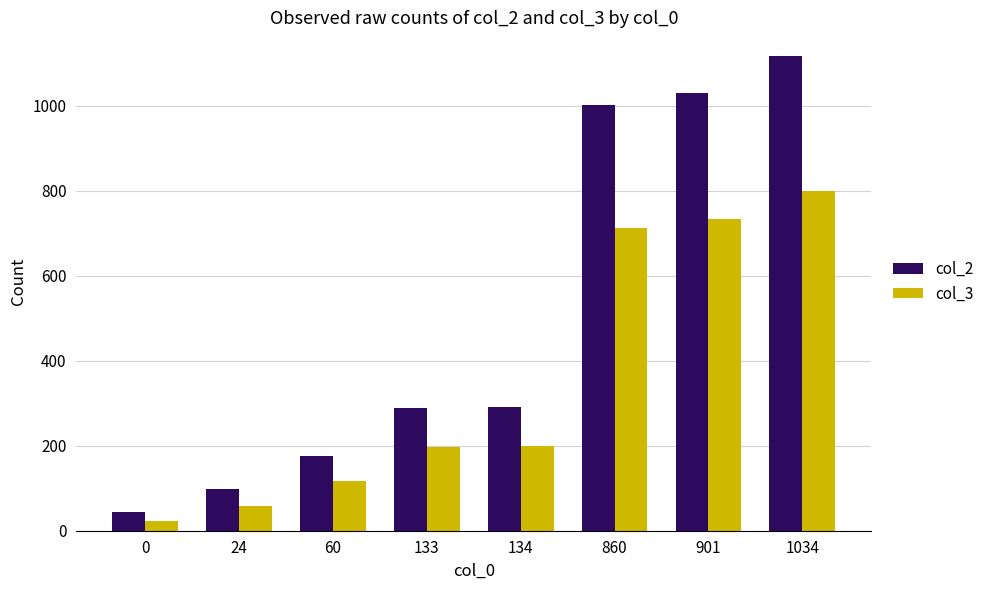

What are all the series names shown in the legend?

col_2, col_3